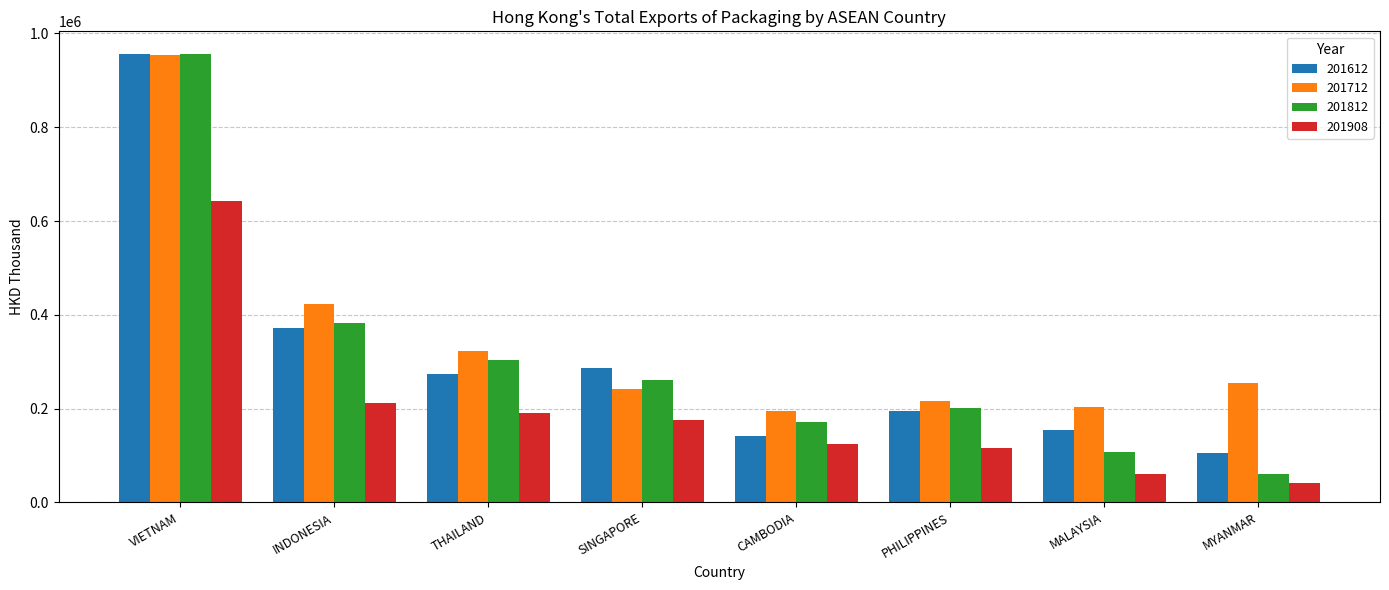

What are all the series names shown in the legend?

201612, 201712, 201812, 201908